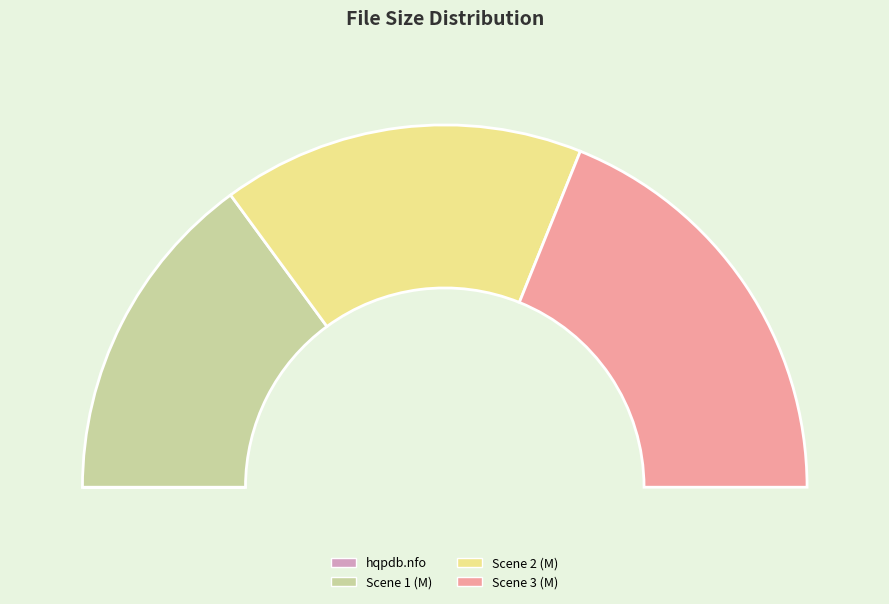

Is there any slice that represents more than half of the pie?

No